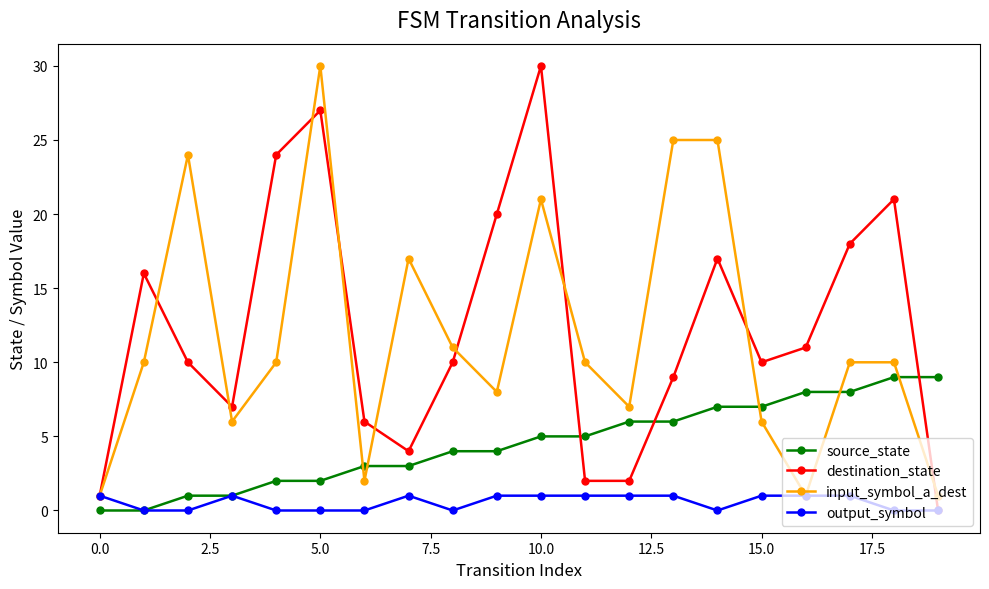

What is the maximum value shown in the chart?

30